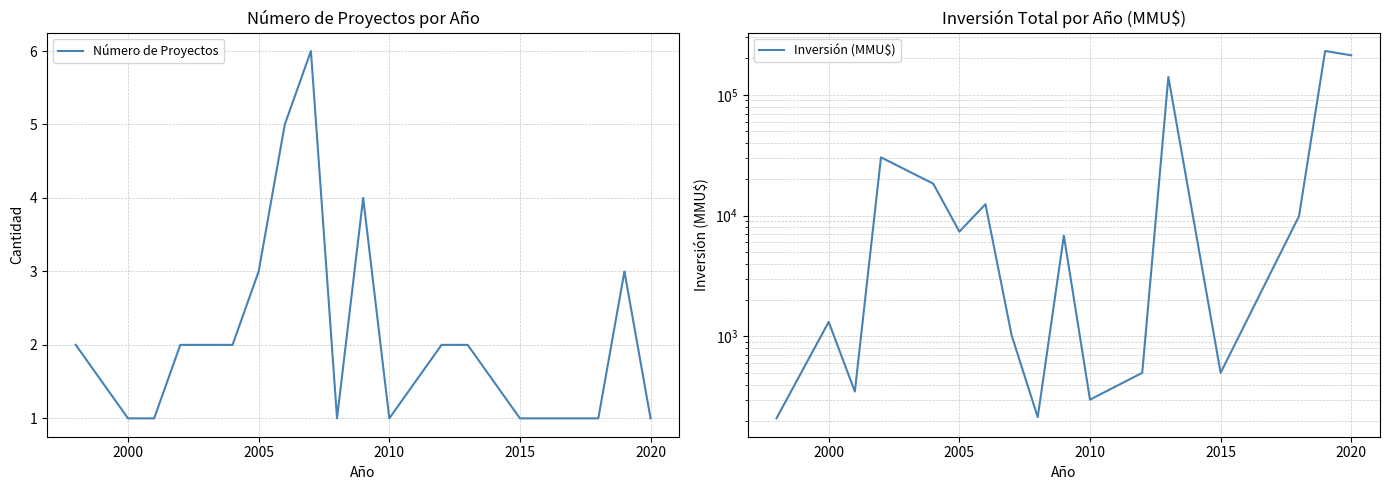

What is the average value of the Inversión (MMU$) series?

39610